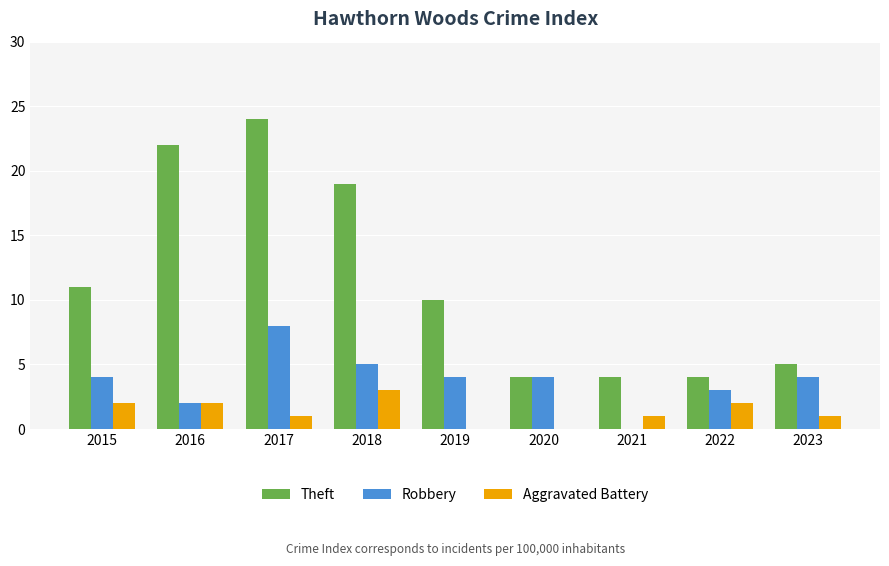

What is the difference between the Robbery values at 2016 and 2020?

2